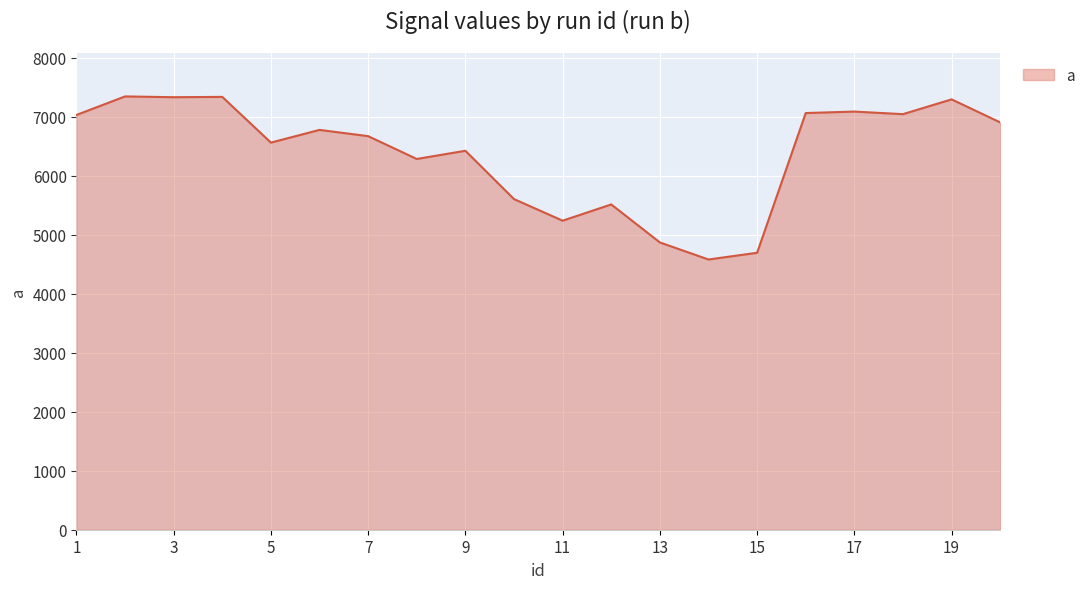

What is the difference between the maximum and minimum values?

2765.4